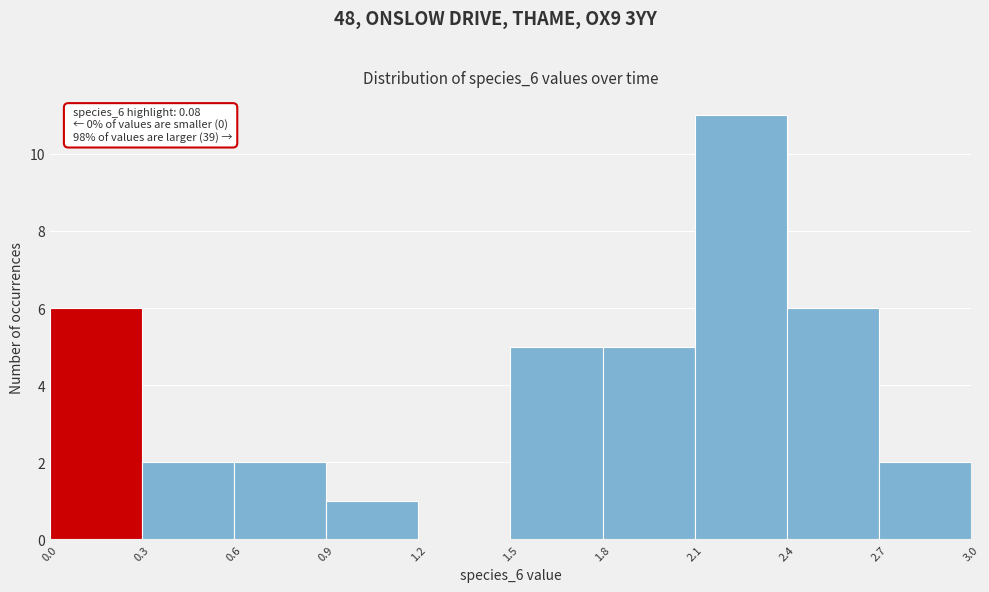

Over which range of the x-axis is the bar tallest?

2.1 to 2.4